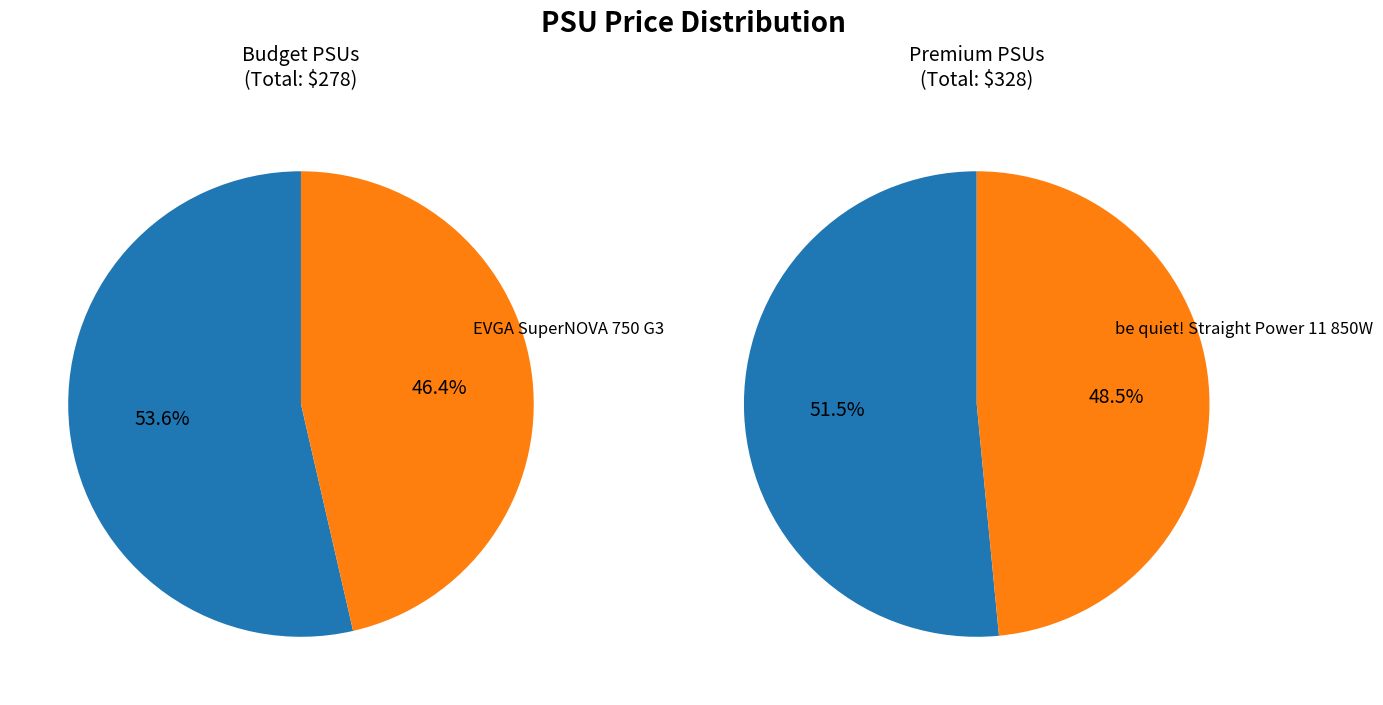

True or false: Corsair RM850x accounts for 16% of the total.

False